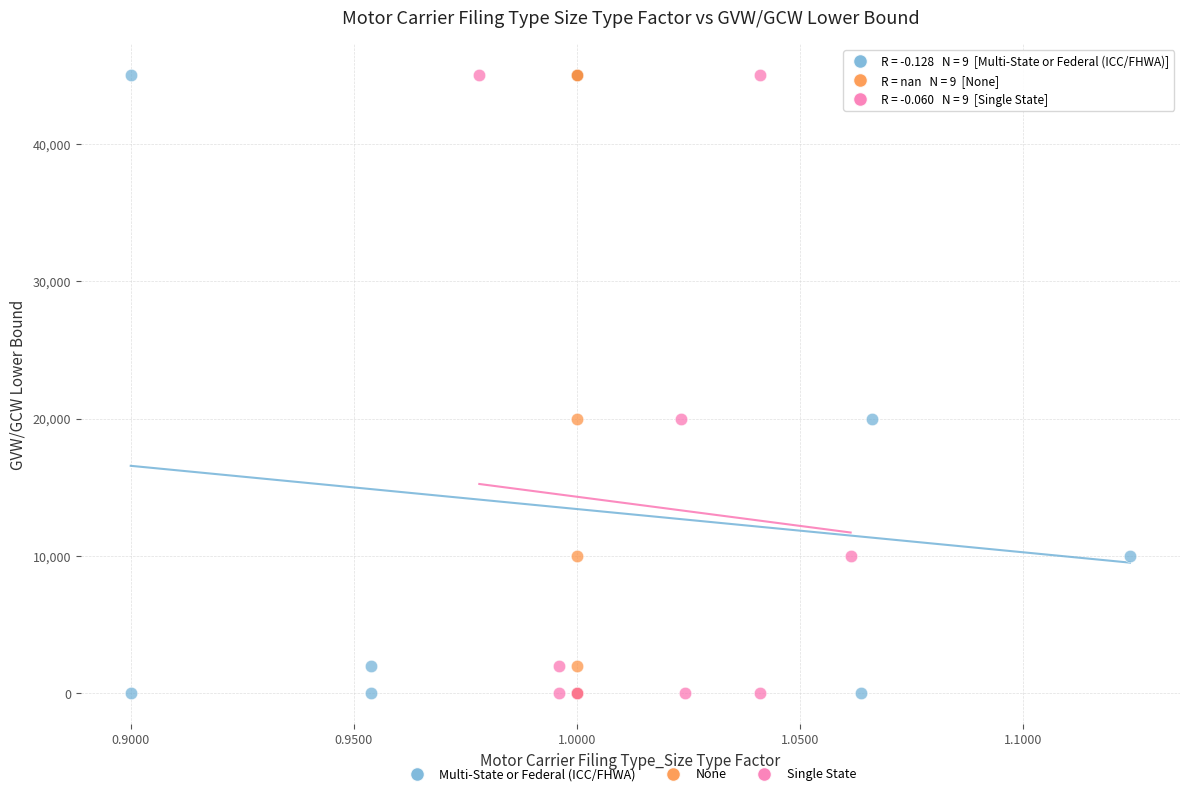

What are all the series names shown in the legend?

Multi-State or Federal (ICC/FHWA), None, Single State